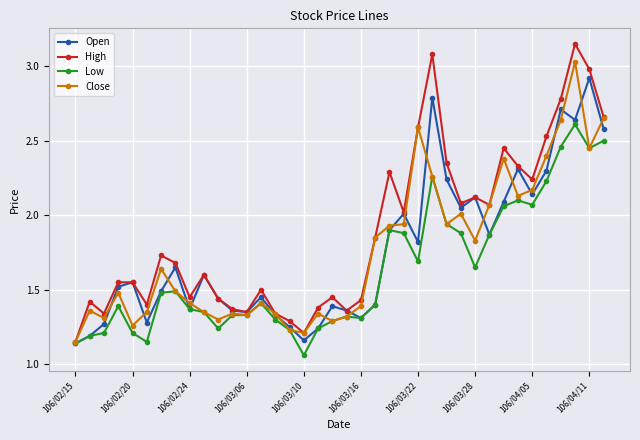

In Open, how many points are higher than both neighbors (excluding endpoints)?

11